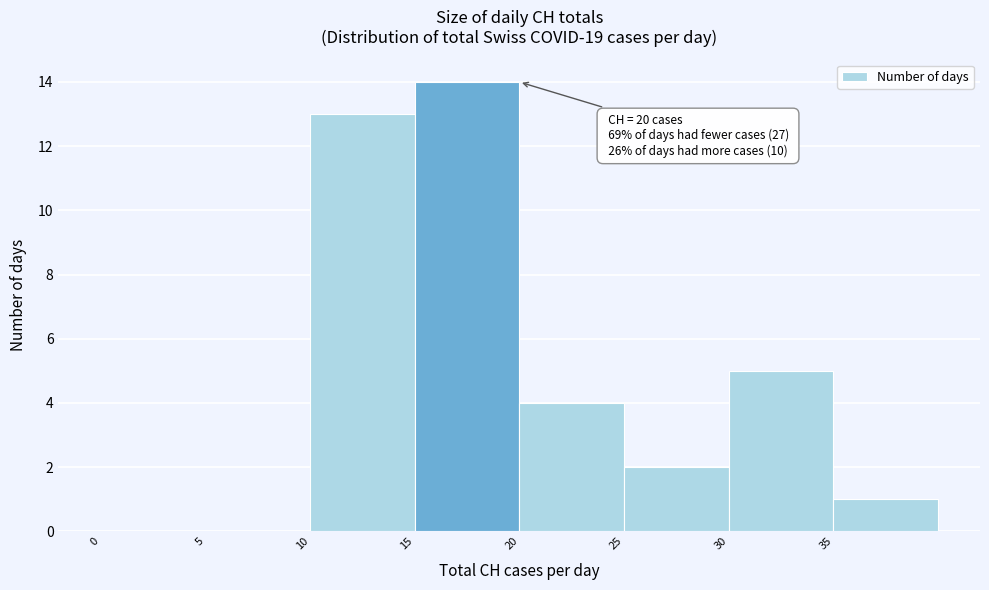

Over which range of the x-axis is the bar tallest?

15 to 20